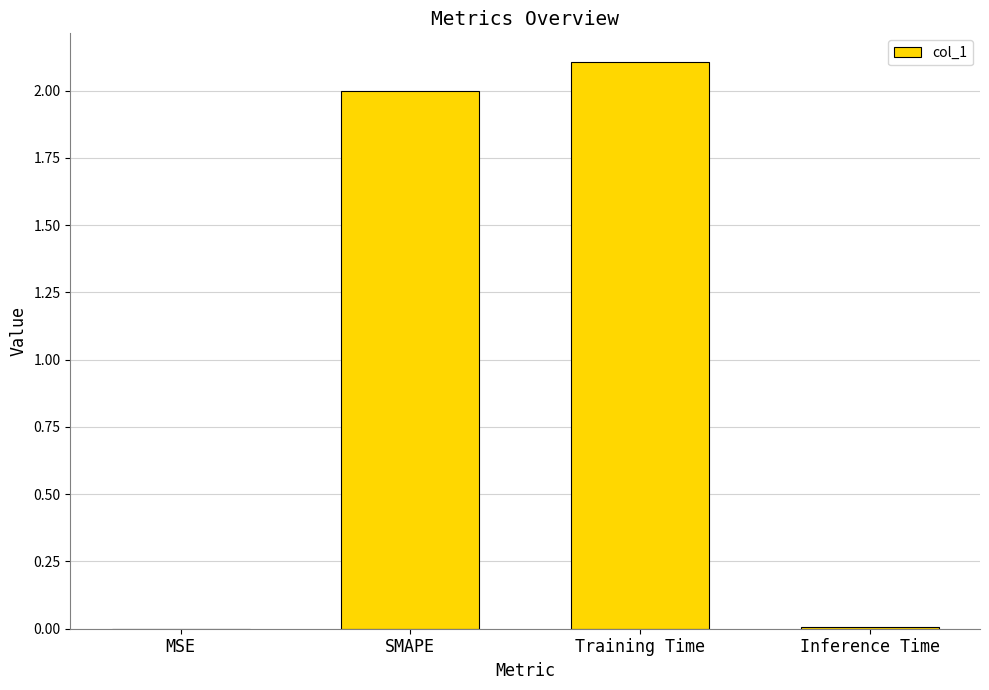

What is the sum of all values?

4.1